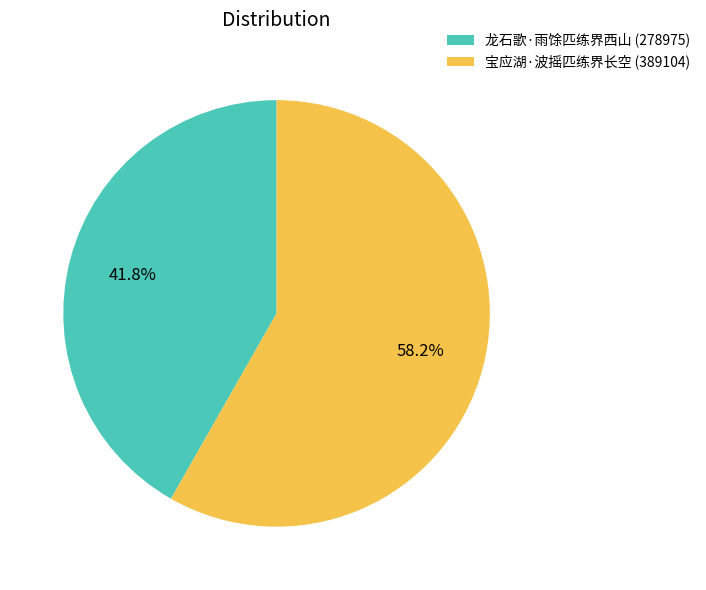

How much of the chart is everything except 宝应湖·波摇匹练界长空?

41.8%